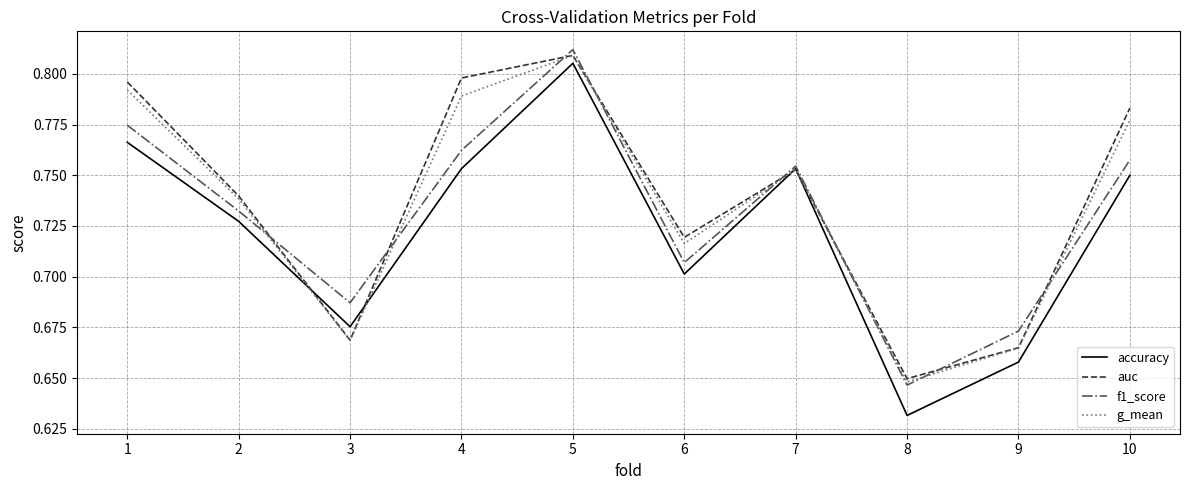

What is the difference between the f1_score values at 7 and 3?

0.1